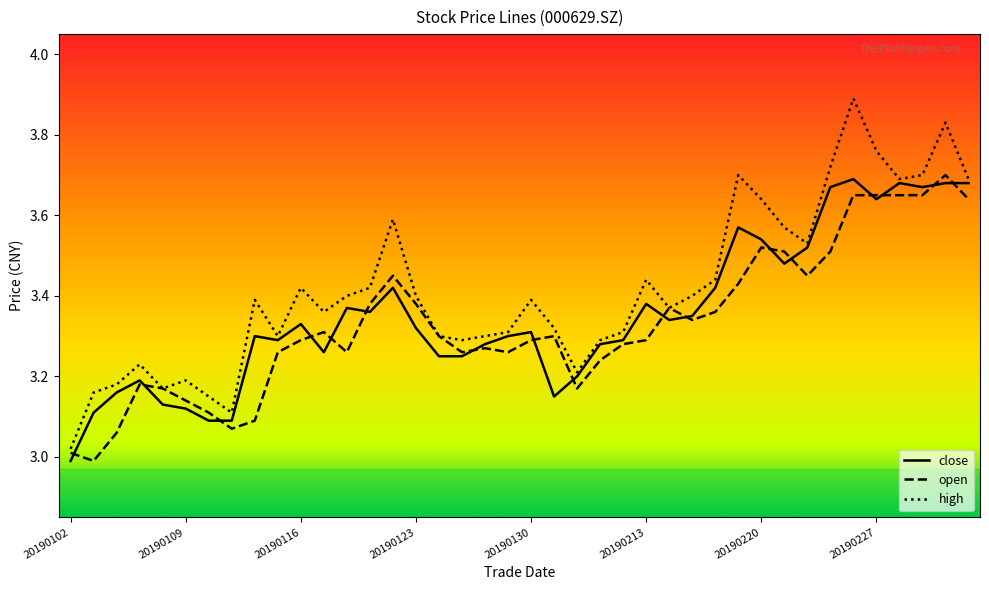

Count the number of data series in this chart.

3